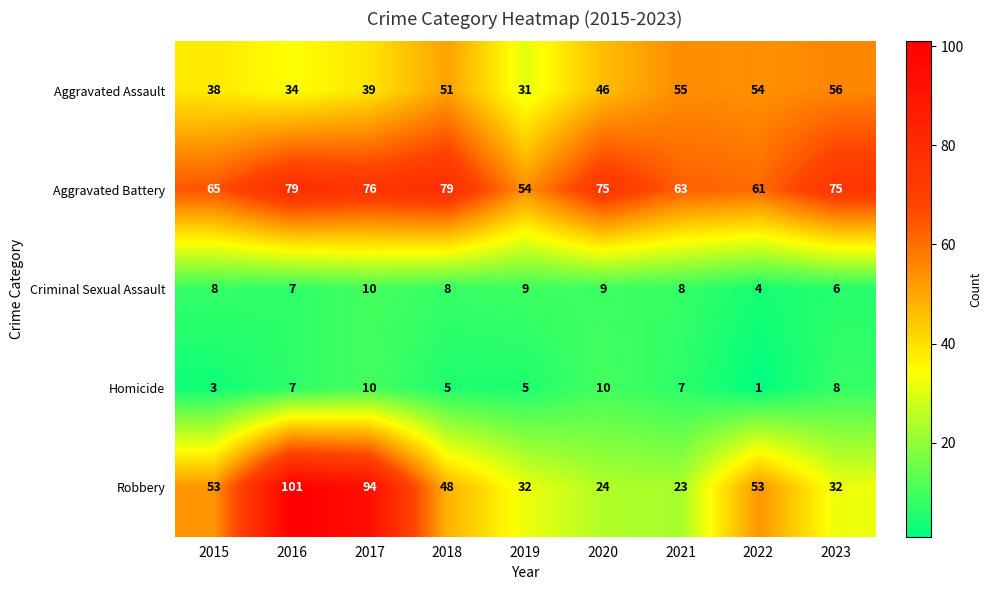

Which series has the widest spread of values?

Robbery